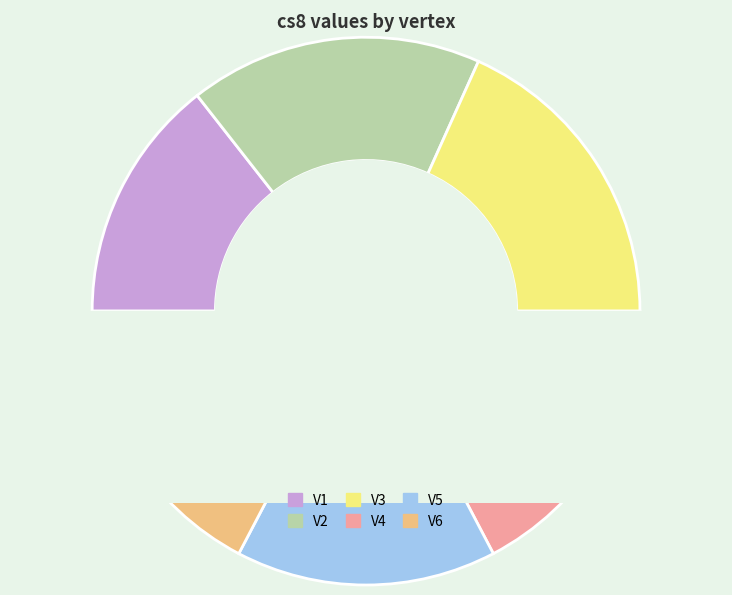

Is the sum of V2 and V1 greater than half?

No